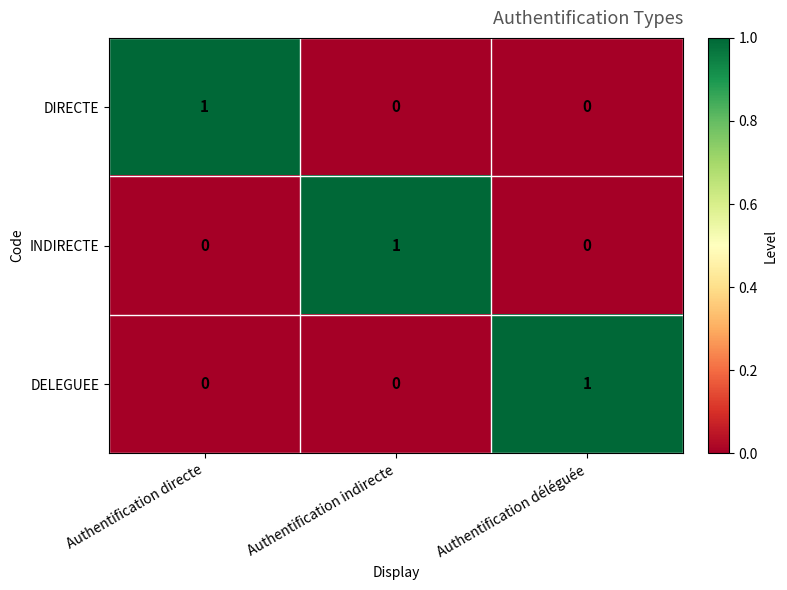

At how many categories does at least one series exceed 0?

3